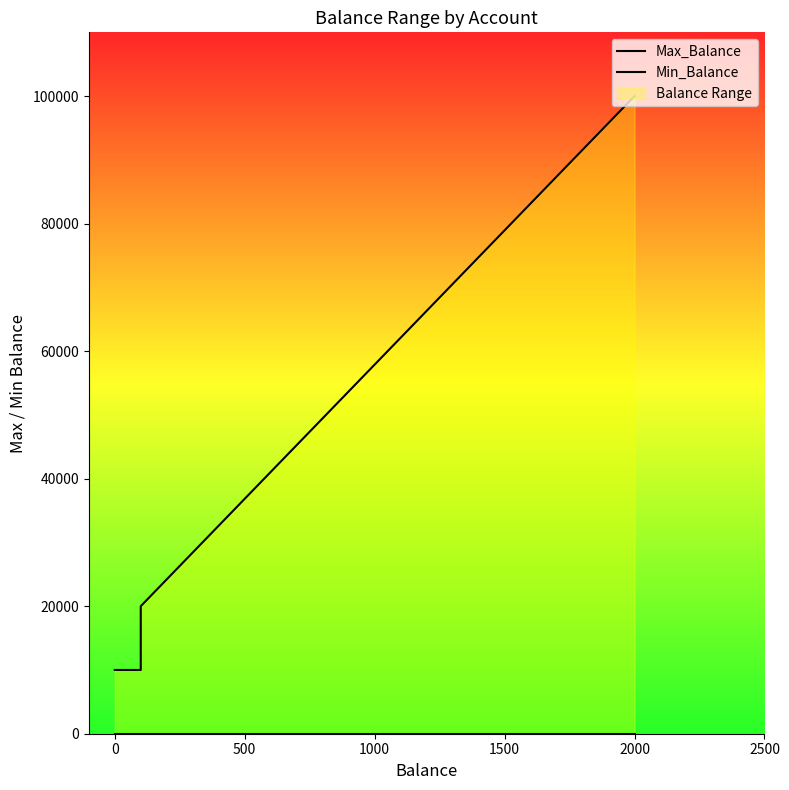

How many lines are shown in the chart?

2